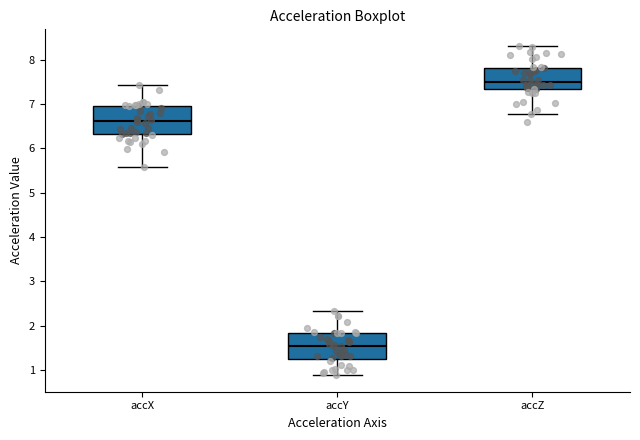

Reading left to right, transcribe this box plot: for each box, give where its median line is, the range the box spans, and where its two whiskers end, as read against the y-axis. The values are not printed on the chart, so give them approximately, as read against the axis.

accX: median 6.6, box 6.3 to 7.0, whiskers 5.6 to 7.4
accY: median 1.5, box 1.3 to 1.8, whiskers 0.9 to 2.3
accZ: median 7.5, box 7.3 to 7.8, whiskers 6.8 to 8.3